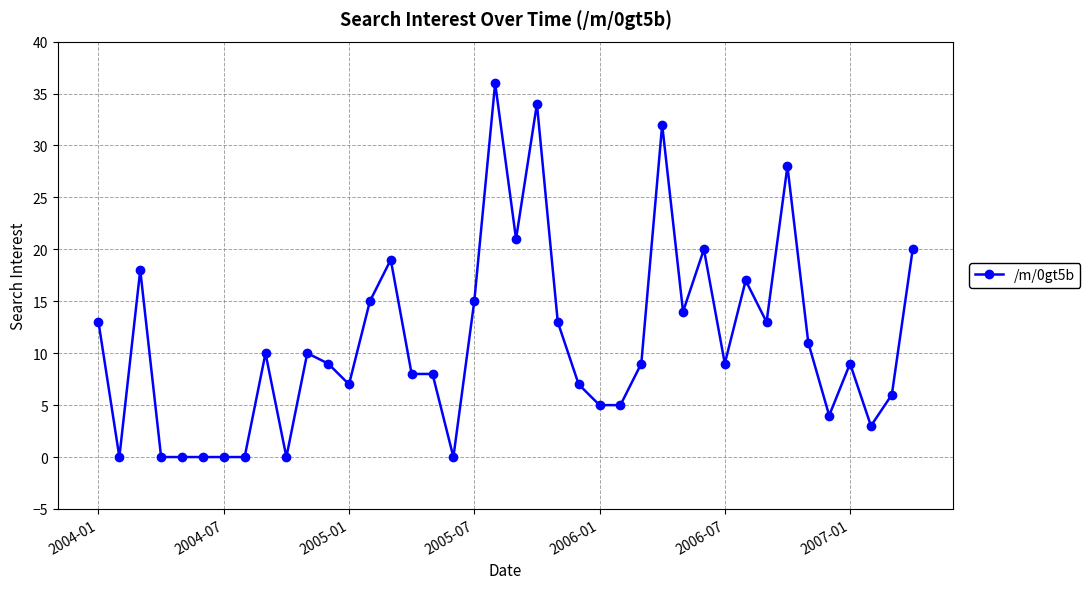

True or false: the data has more than 2 interior local peaks.

True